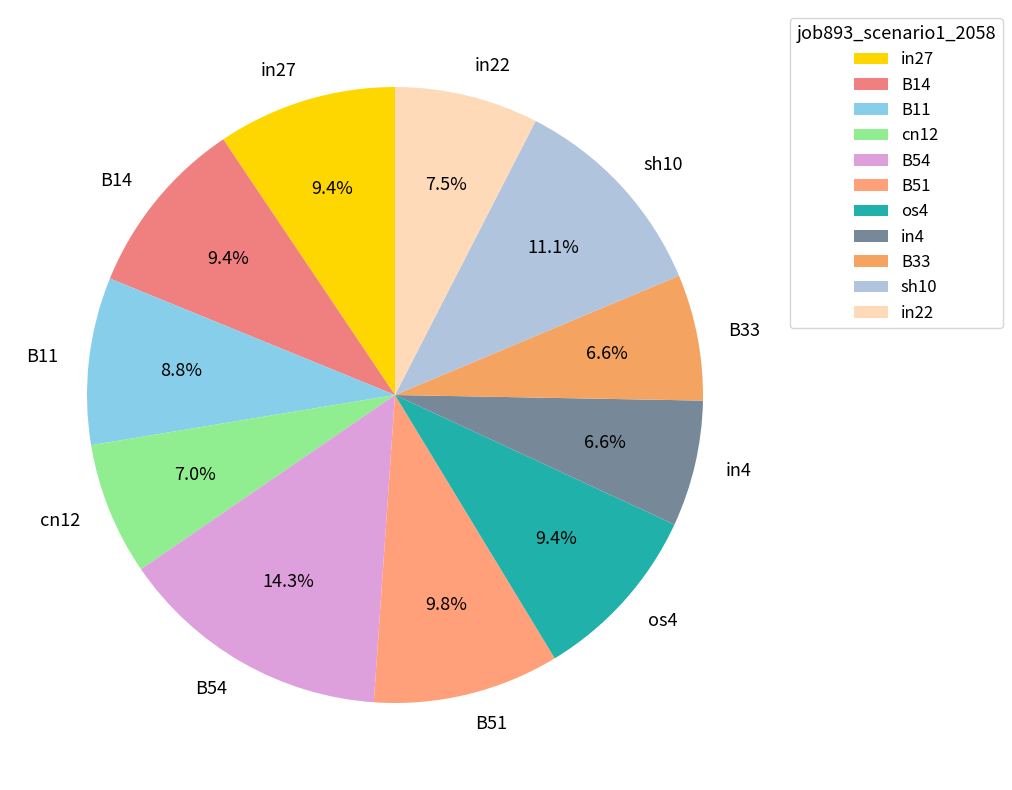

What is the largest slice in the pie chart?

B54